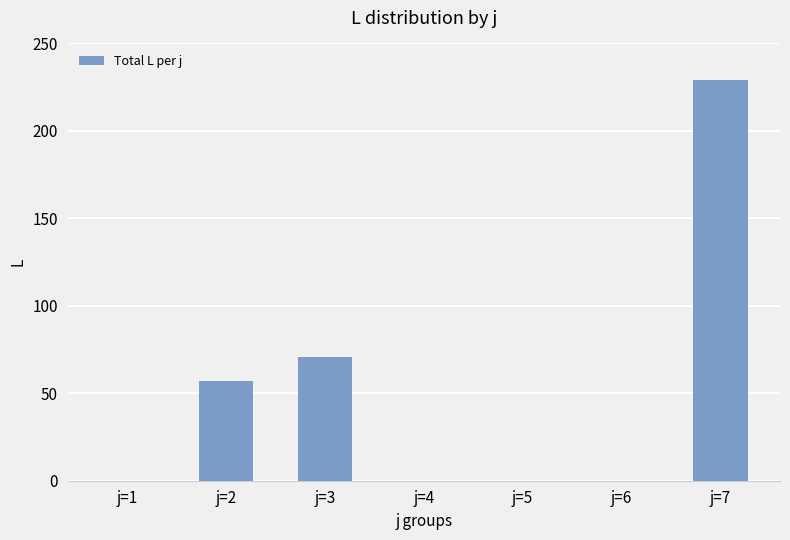

Are the bars horizontal?

No